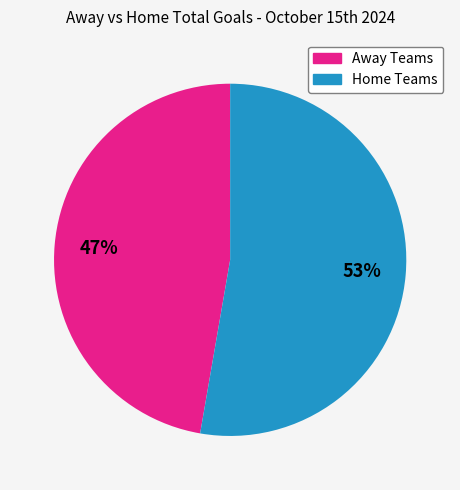

Is there any slice that represents more than half of the pie?

Yes